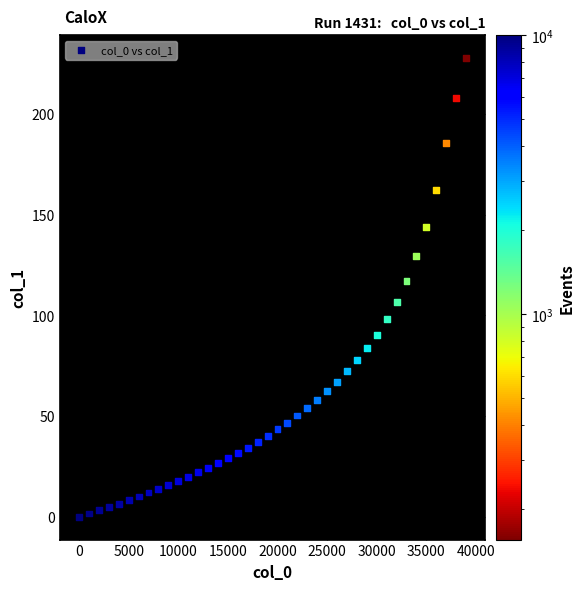

What is the range of Y values (max minus min)?

227.6